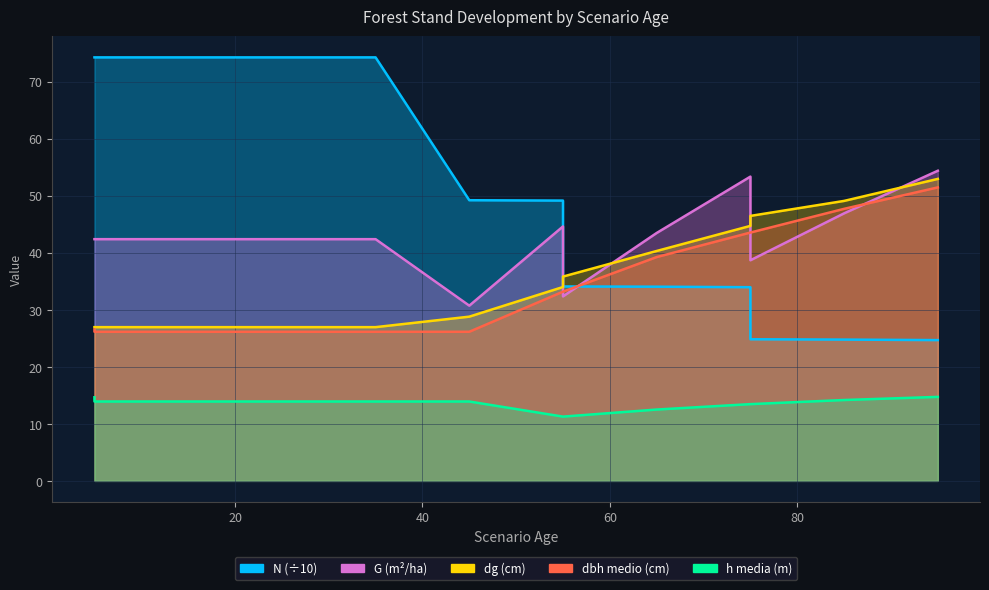

What is the value of the G point at the 14th from the left?

46.9